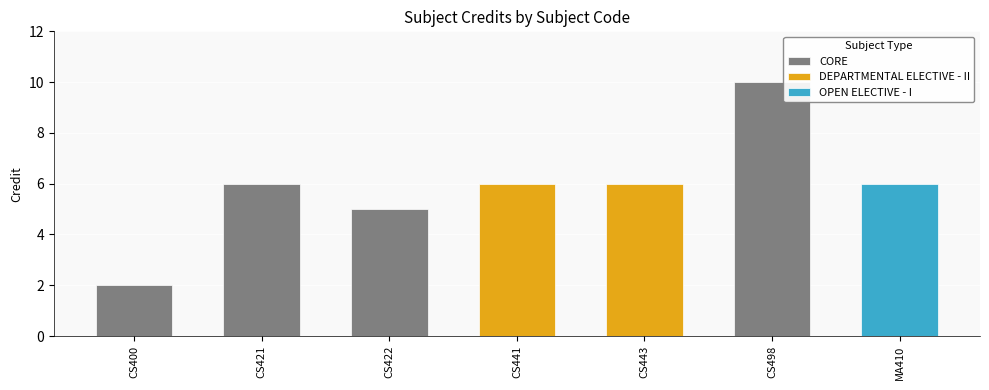

How many Credit values are between 5 and 6?

5